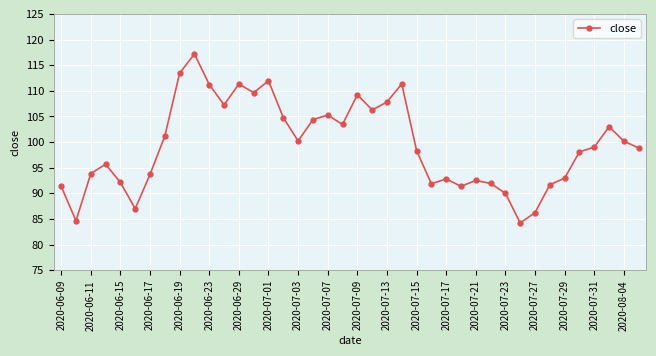

True or false: the data has more than 0 interior local peaks.

True